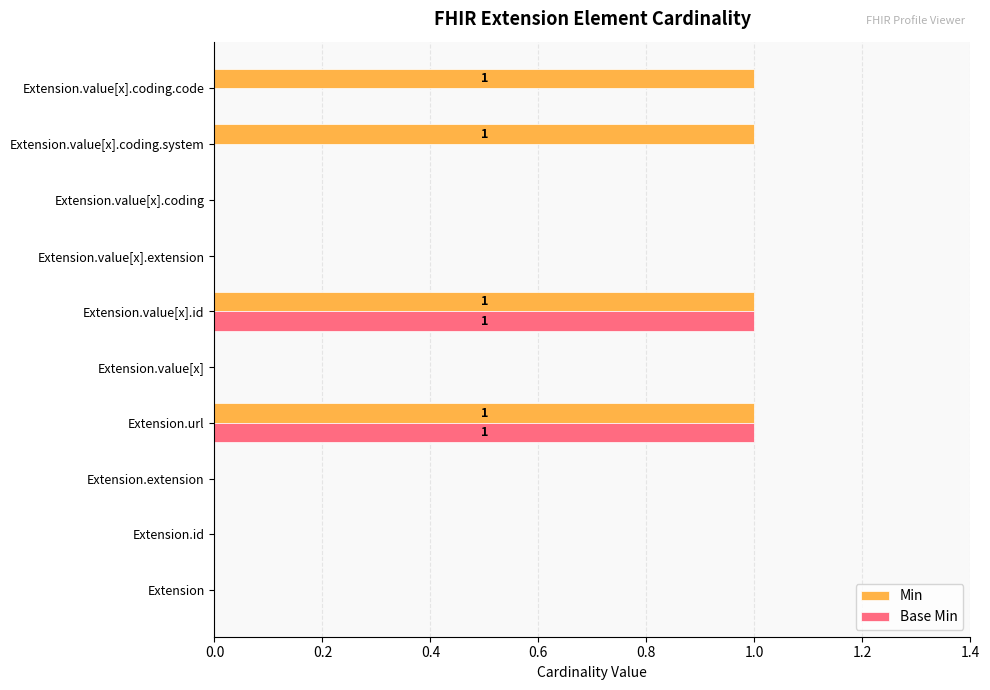

True or false: Base Min has a value of 1 at Extension.value[x].extension.

False